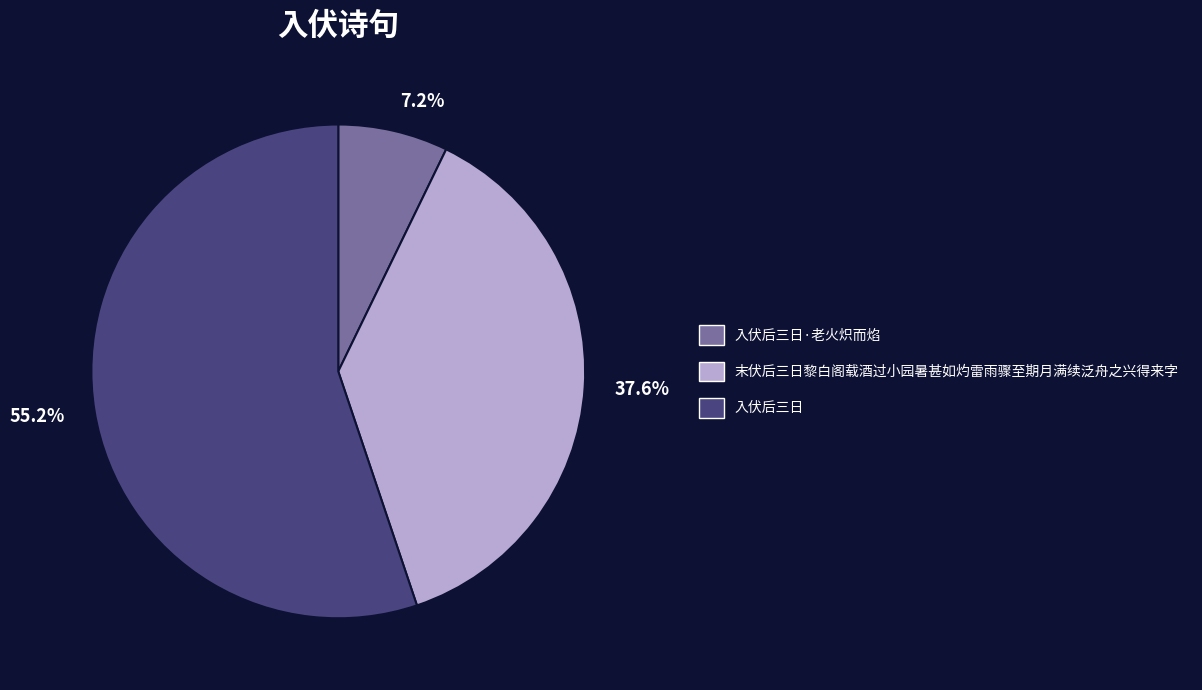

To the nearest percent, what portion does 入伏后三日·老火炽而焰 represent?

7%